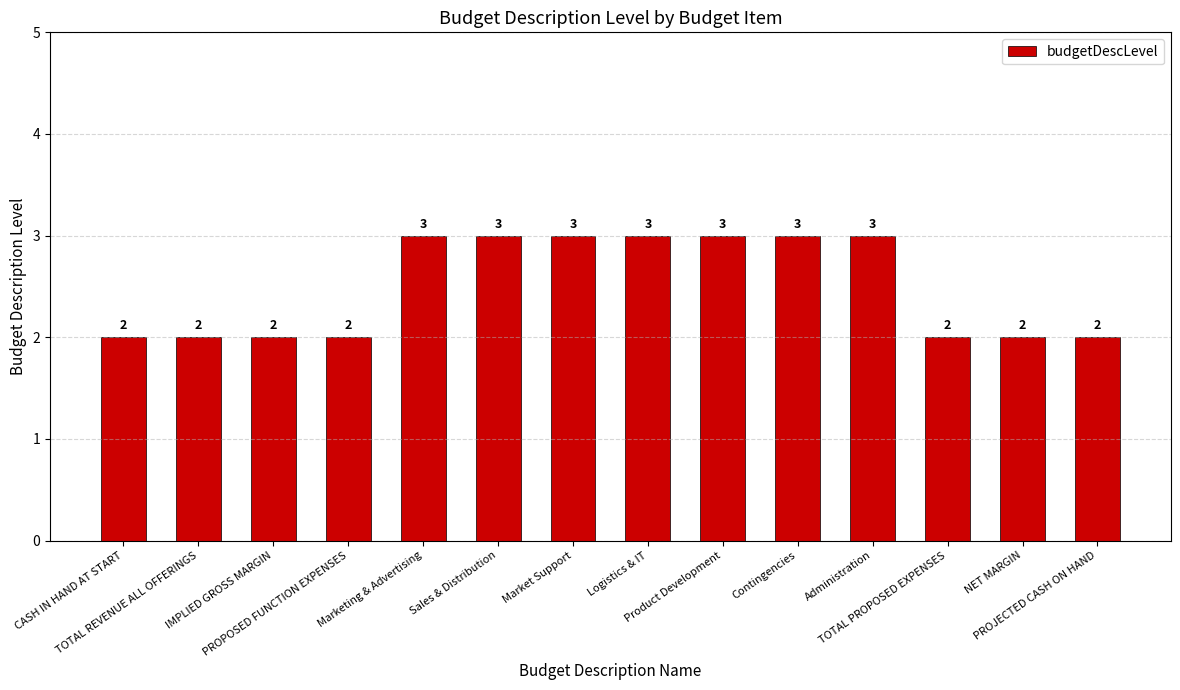

Between Administration and PROJECTED CASH ON HAND, which is larger?

Administration